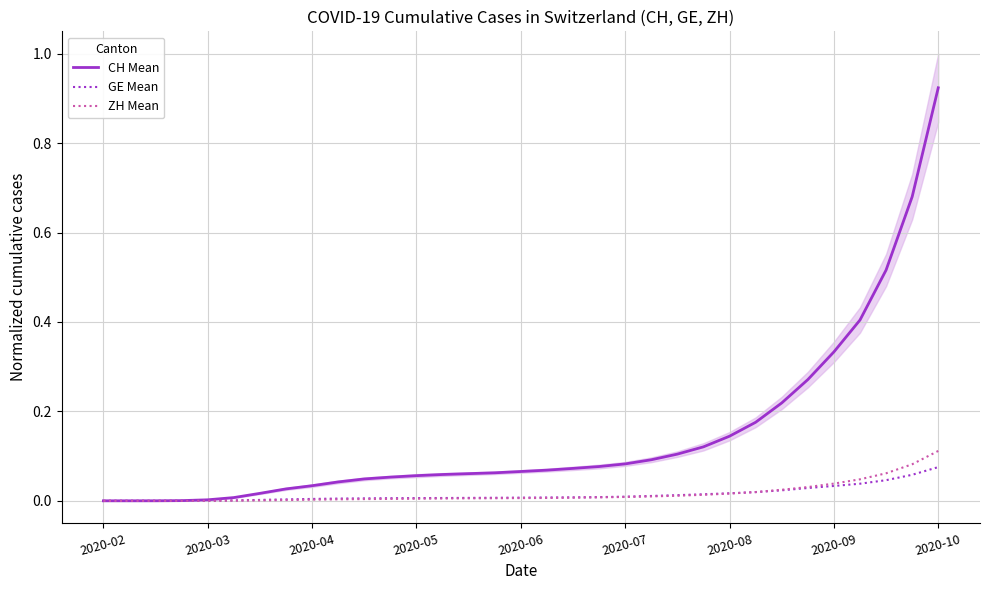

Is the value of CH Mean at 17 greater than the value of ZH Mean at 2020-10?

Yes